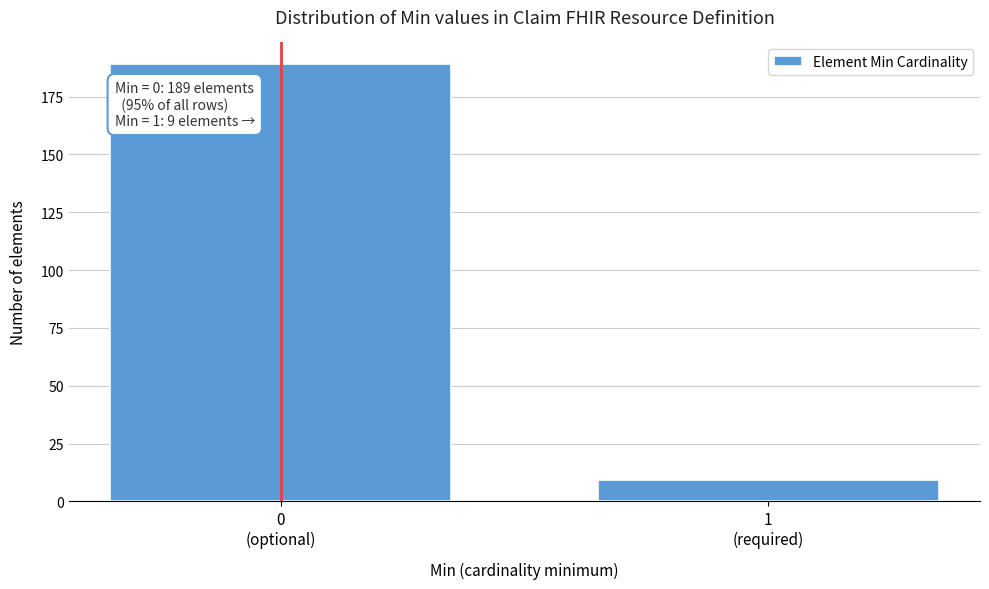

Reading left to right, what are all the values shown in this chart?

189	9